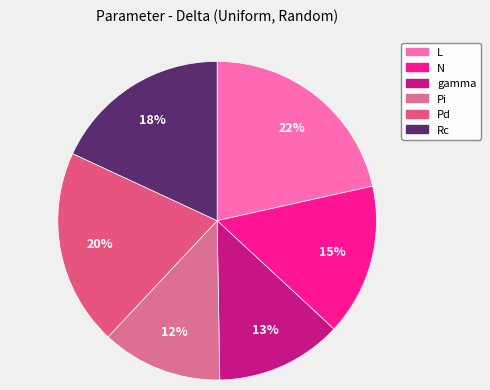

To the nearest percent, what is the difference between the Pd and L slice percentages?

2%